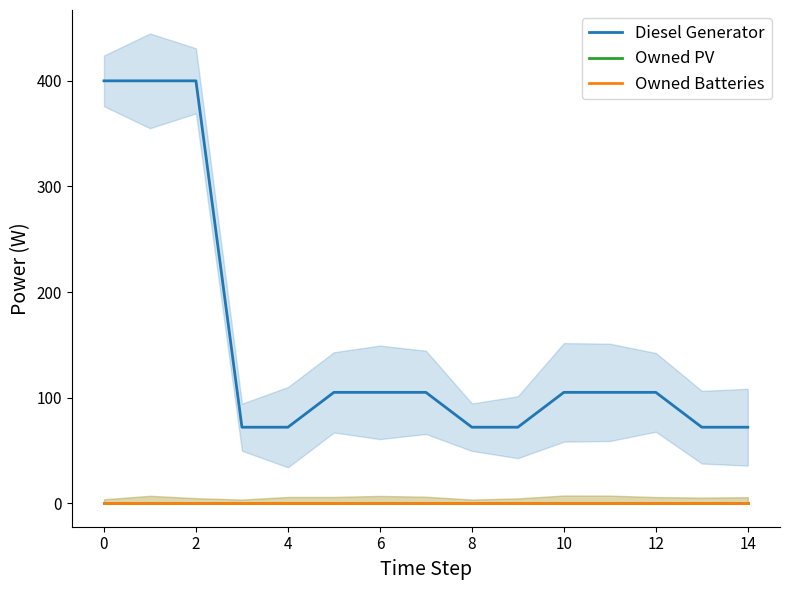

Read the Diesel Generator value at 14, to the nearest 5.

70